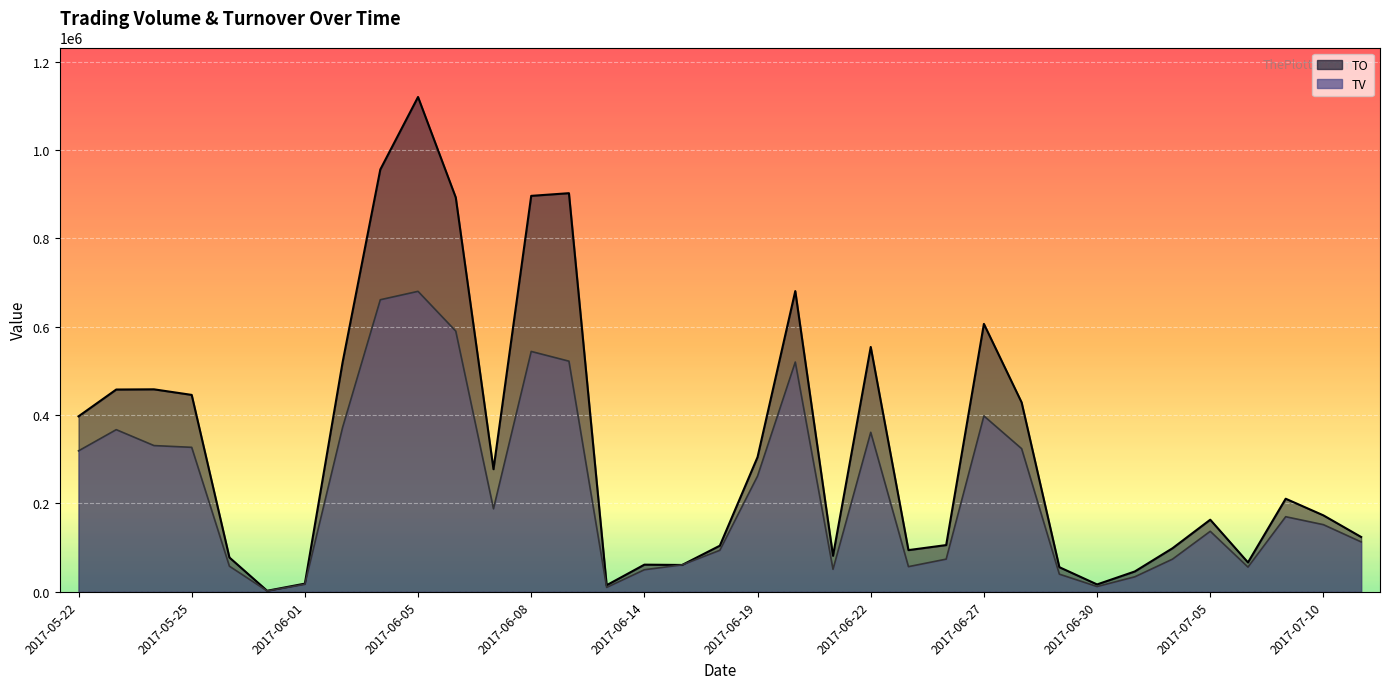

Reading right to left, what are all the values shown in this chart?

TO: 2017-07-11=124110	2017-07-10=173030	2017-07-07=210700	2017-07-06=66540	2017-07-05=163220	2017-07-04=98650	2017-07-03=46090	2017-06-30=16750	2017-06-29=55770	2017-06-28=428640	2017-06-27=606330	2017-06-26=105820	2017-06-23=94410	2017-06-22=554160	2017-06-21=81600	2017-06-20=680630	2017-06-19=304930	2017-06-16=104400	2017-06-15=60800	2017-06-14=61500	2017-06-12=15000	2017-06-09=902110	2017-06-08=896060	2017-06-07=277520	2017-06-06=892460	2017-06-05=1119810	2017-06-03=955760	2017-06-02=519390	2017-06-01=18560	2017-05-31=2420	2017-05-26=77720	2017-05-25=445660	2017-05-24=458270	2017-05-23=457810	2017-05-22=397130
TV: 2017-07-11=113000	2017-07-10=152000	2017-07-07=170000	2017-07-06=56000	2017-07-05=137000	2017-07-04=74000	2017-07-03=34000	2017-06-30=12000	2017-06-29=40000	2017-06-28=324000	2017-06-27=398000	2017-06-26=74000	2017-06-23=57000	2017-06-22=361000	2017-06-21=51000	2017-06-20=520000	2017-06-19=262000	2017-06-16=94000	2017-06-15=61000	2017-06-14=50000	2017-06-12=10000	2017-06-09=522000	2017-06-08=544000	2017-06-07=188000	2017-06-06=590000	2017-06-05=680000	2017-06-03=661000	2017-06-02=372000	2017-06-01=17000	2017-05-31=2000	2017-05-26=58000	2017-05-25=327000	2017-05-24=331000	2017-05-23=367000	2017-05-22=319000